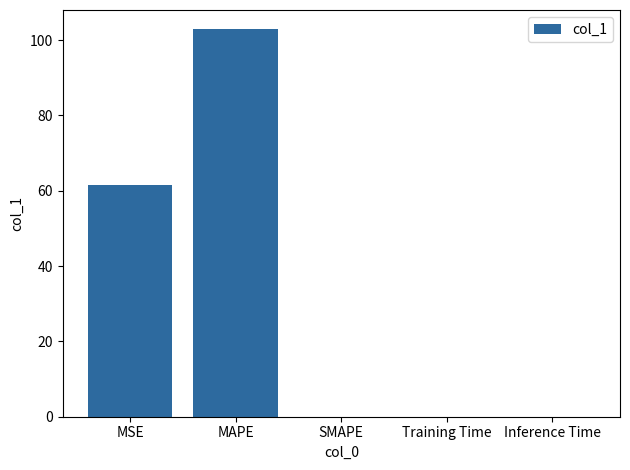

Where is the data nearest to the value 51?

MSE